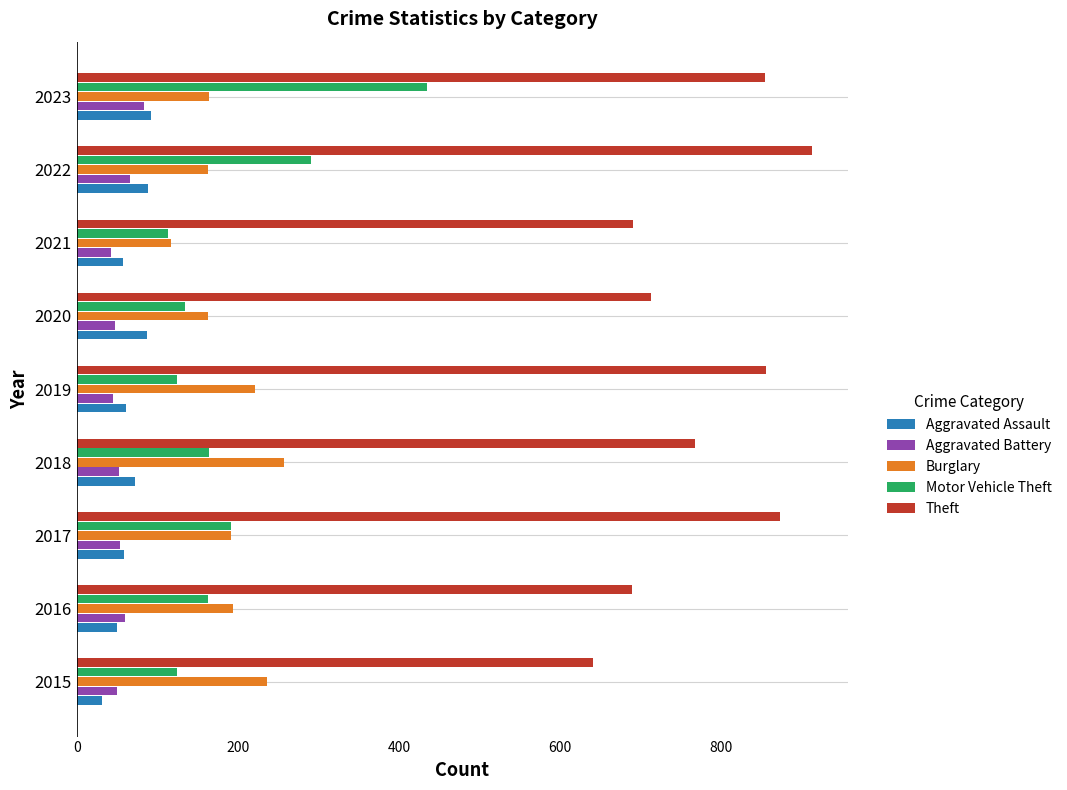

How many series are shown in this chart?

5